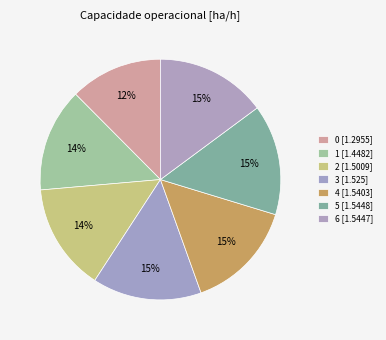

Is it true that 1 is 26% of the pie?

False